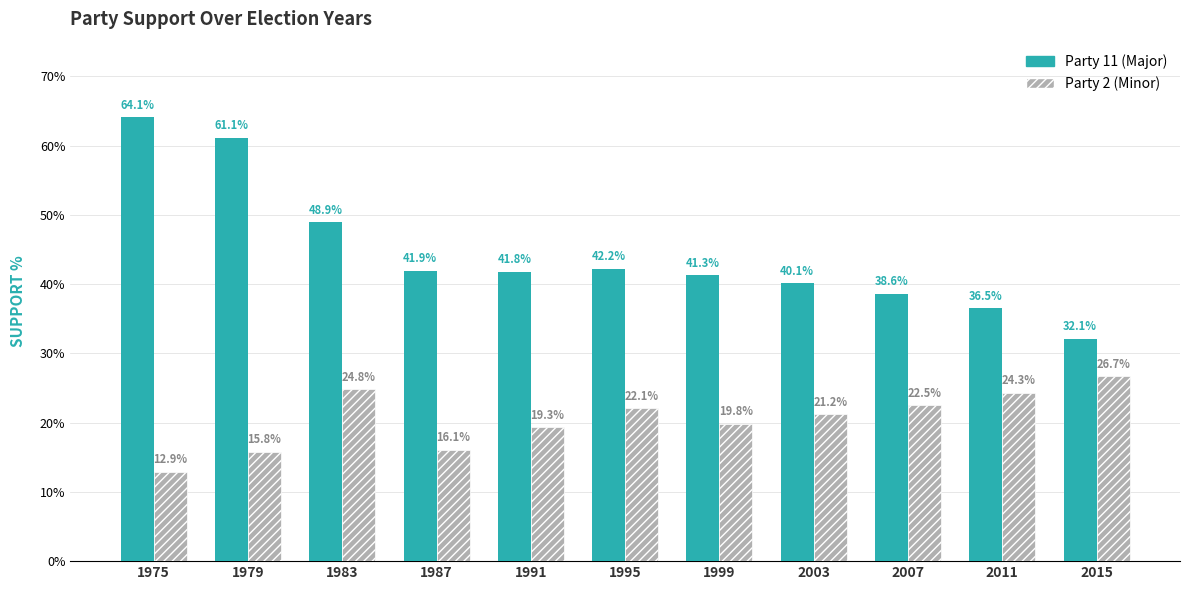

At how many categories does at least one series exceed 0?

11